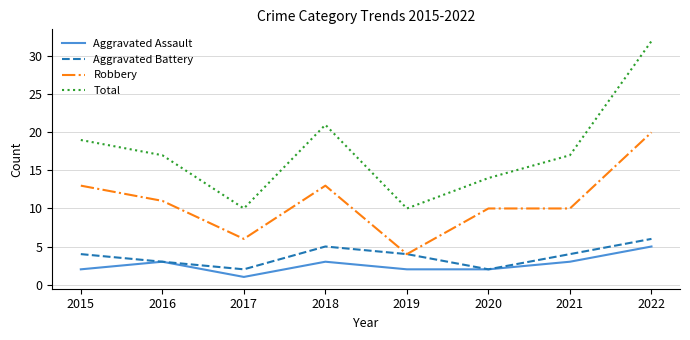

Reading left to right, transcribe all the data shown in this chart.

Aggravated Assault: 2	3	1	3	2	2	3	5
Aggravated Battery: 4	3	2	5	4	2	4	6
Robbery: 13	11	6	13	4	10	10	20
Total: 19	17	10	21	10	14	17	32